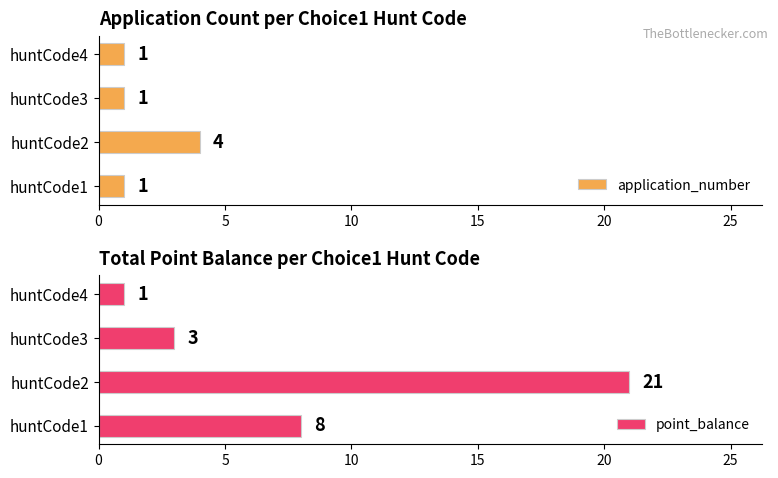

What is the maximum value for application_number?

4